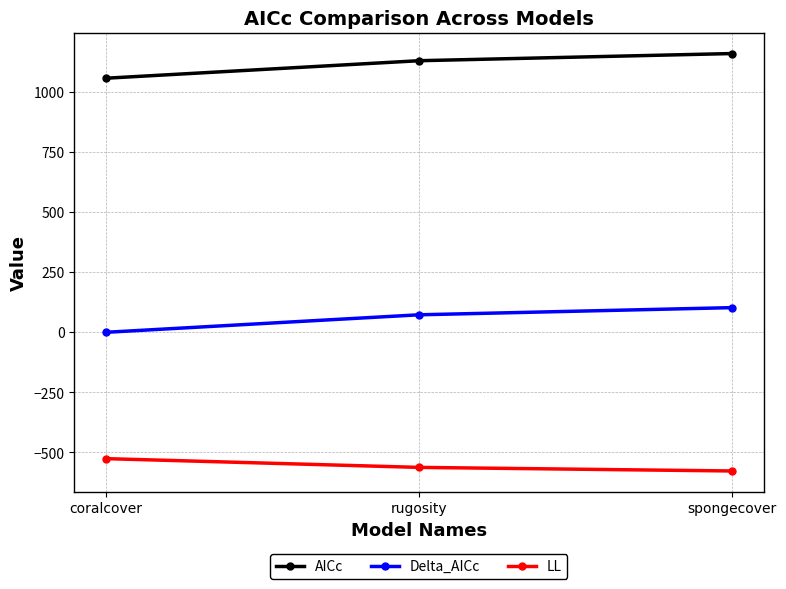

What is the spread (max minus min) of values at spongecover?

1738.6